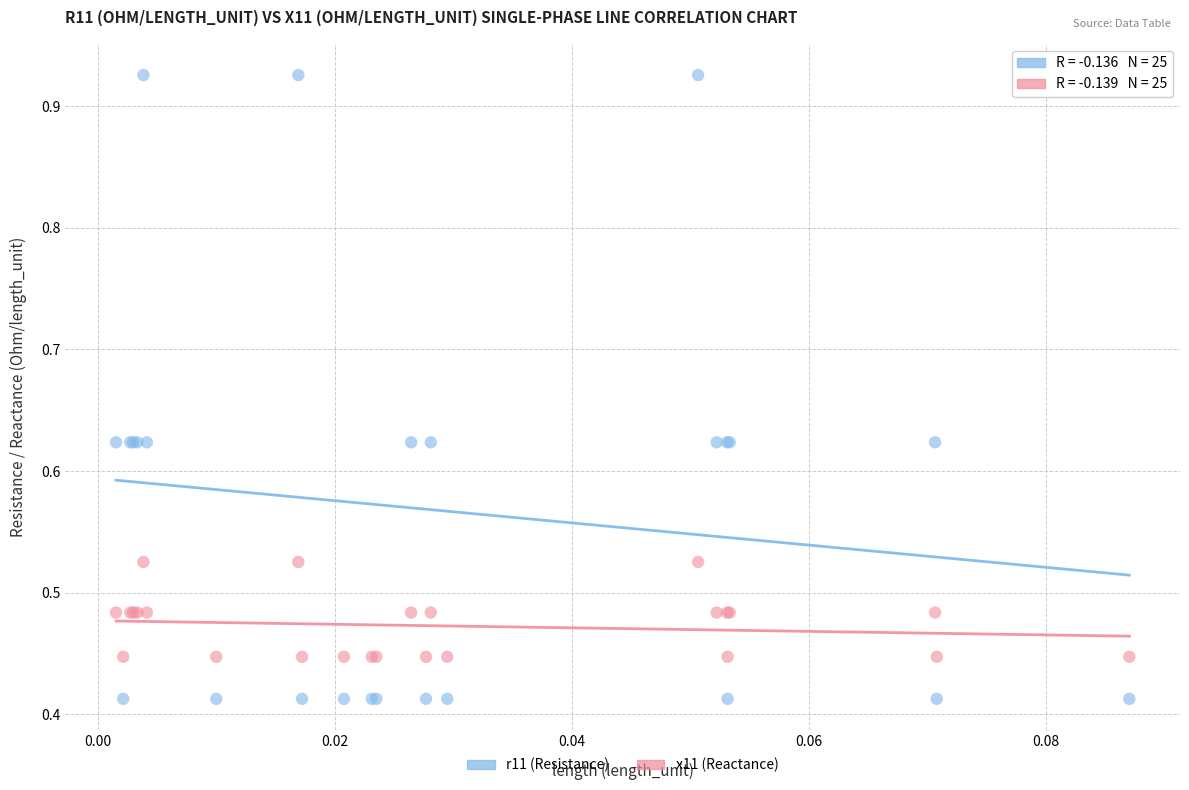

Which series has the widest spread of Y values?

r11 (Resistance)